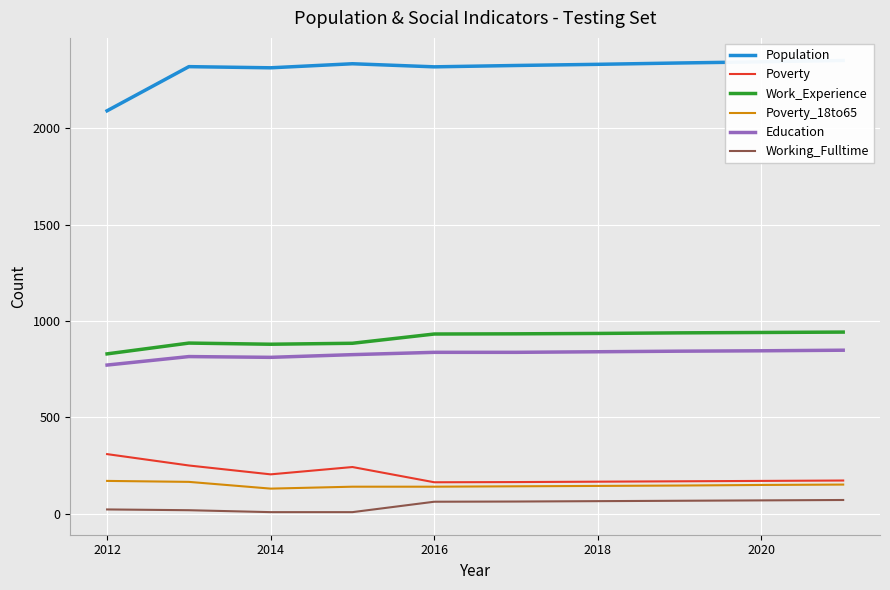

Which category has the highest value in the Poverty series?

2012